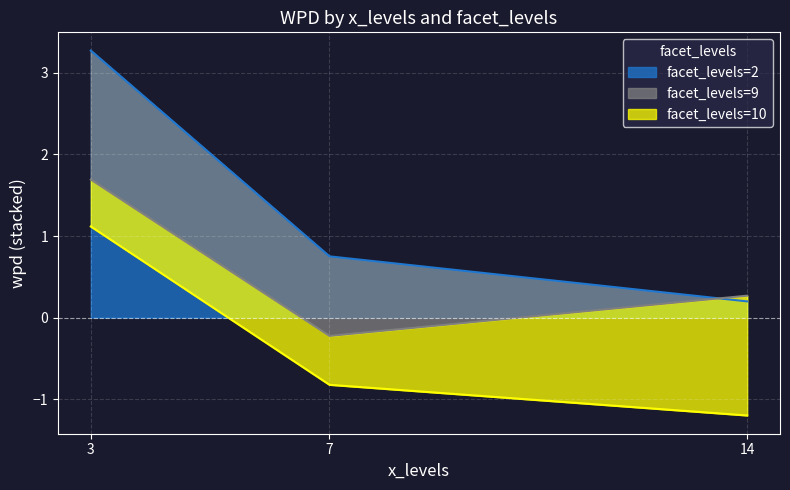

Where is facet_levels=2 nearest to the value 1?

7